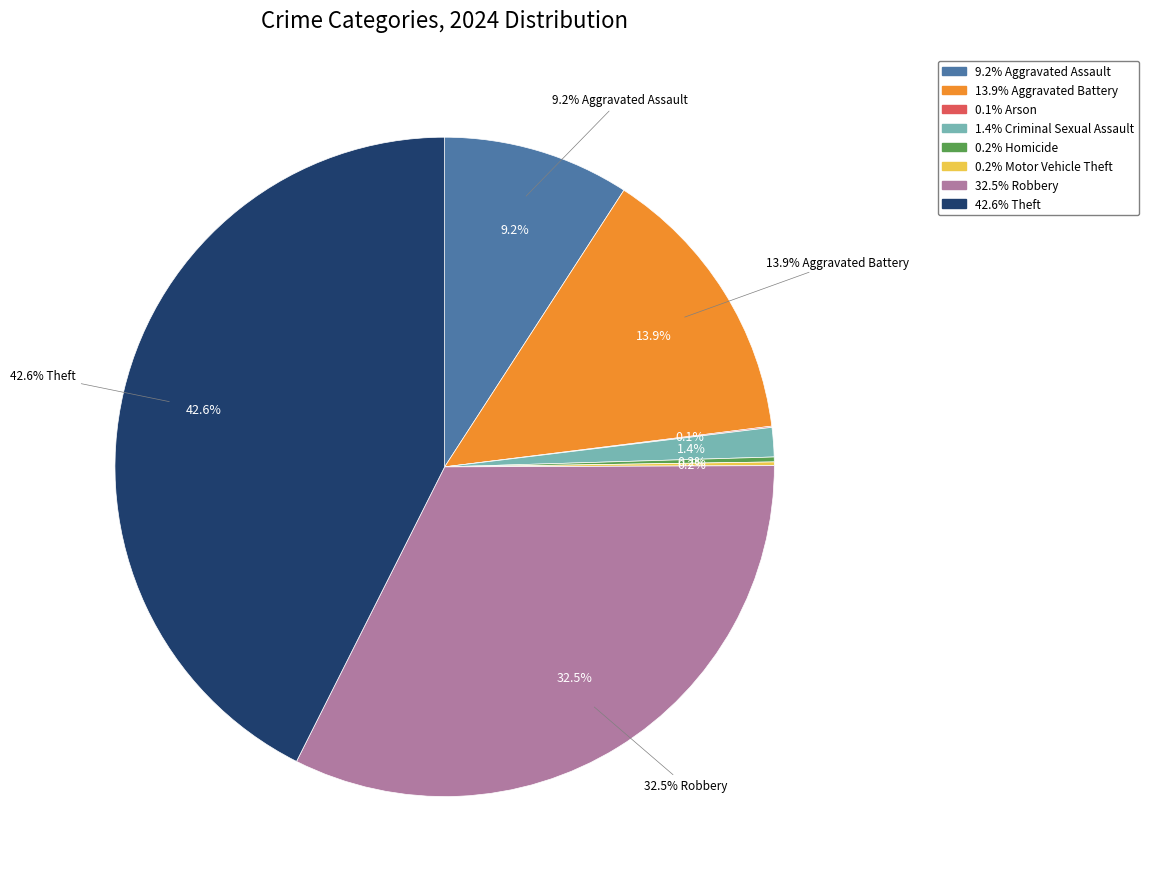

What is the largest slice in the pie chart?

Theft